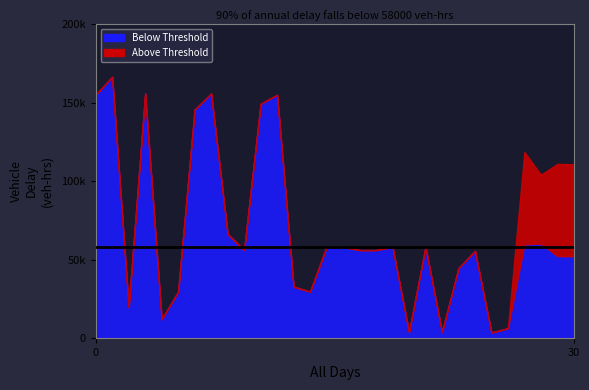

Reading left to right, list all the values displayed in this chart.

Below Threshold: 0=155227	1=166613	2=19823	3=155937	4=11935	5=29583	6=145715	7=155937	8=66345	9=56055	10=149346	11=155125	12=32756	13=29583	14=58106	15=58106	16=56055	17=56055	18=58106	19=3759	20=58106	21=3759	22=44574	23=55542	24=3453	25=6228	26=59823	27=60161	28=52263	29=52053
Above Threshold: 0=0	1=0	2=0	3=0	4=0	5=0	6=0	7=0	8=0	9=0	10=0	11=0	12=0	13=0	14=0	15=0	16=0	17=0	18=0	19=0	20=0	21=0	22=0	23=0	24=0	25=0	26=58780	27=43964	28=58780	29=58780